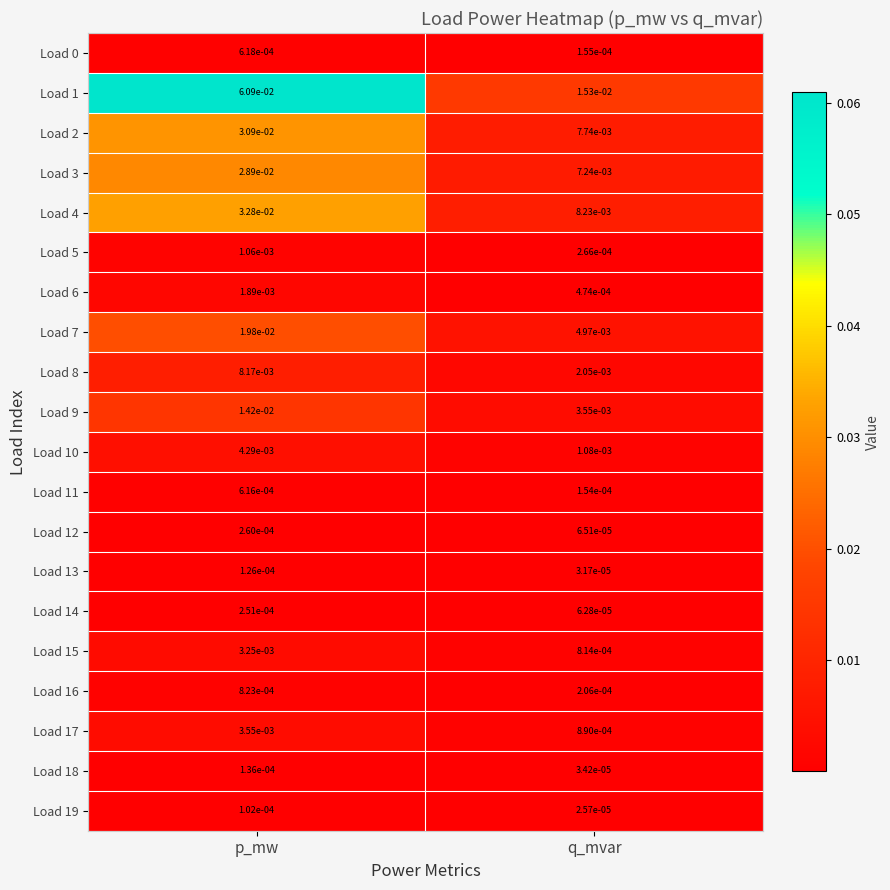

How many series are shown in this chart?

20